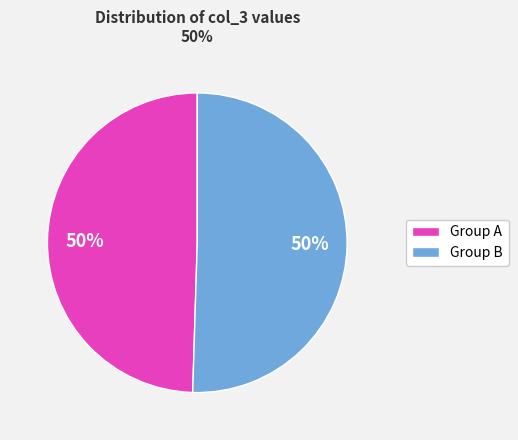

Is the sum of Group A and Group B greater than half?

Yes